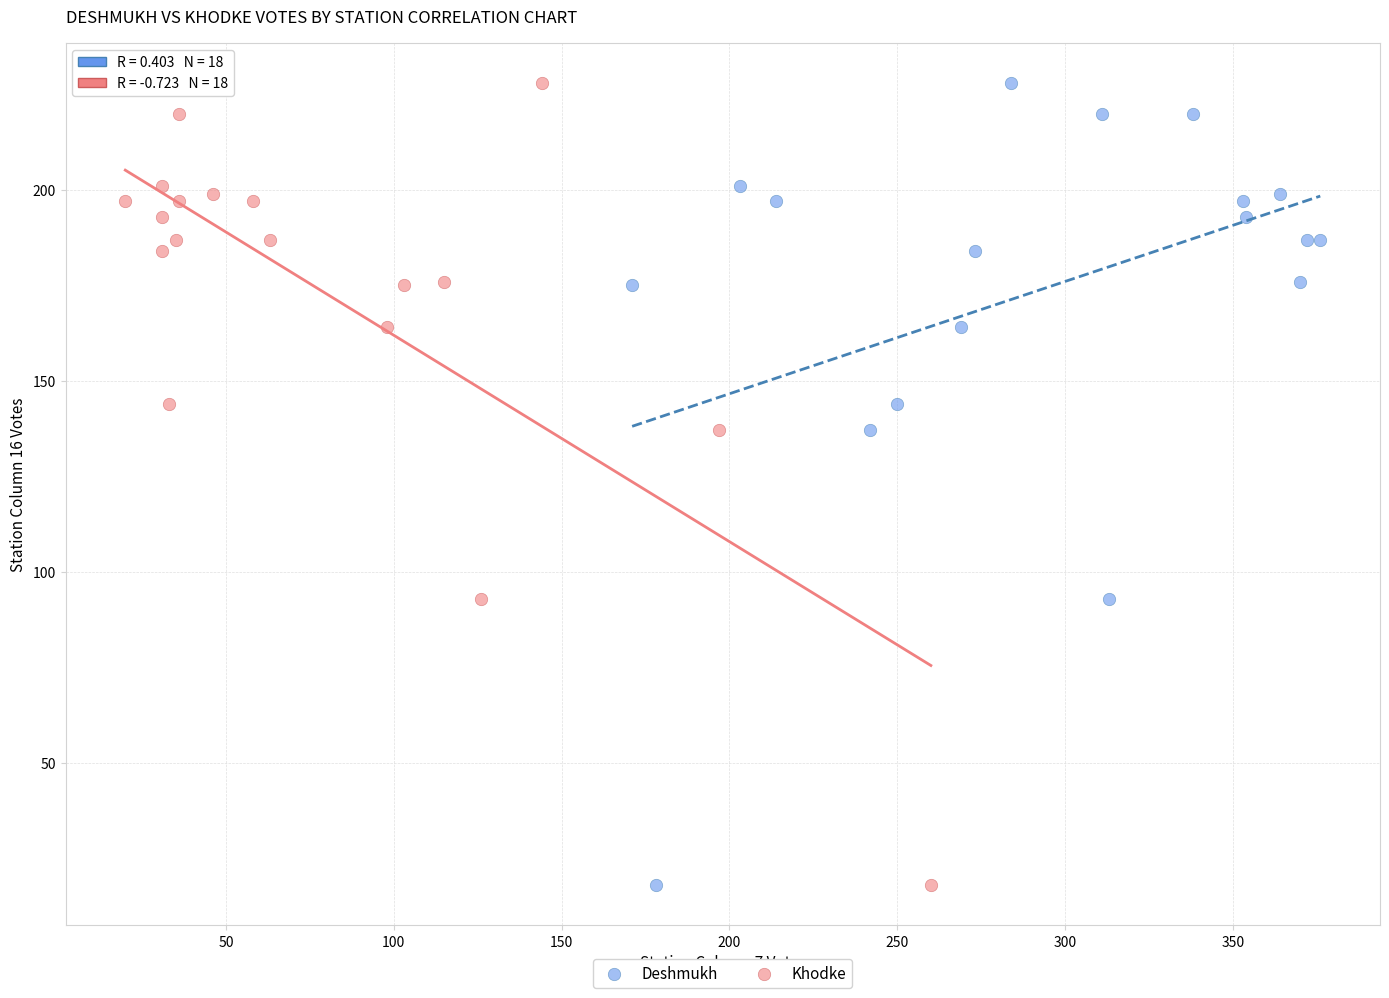

What are all the series names shown in the legend?

Deshmukh, Khodke